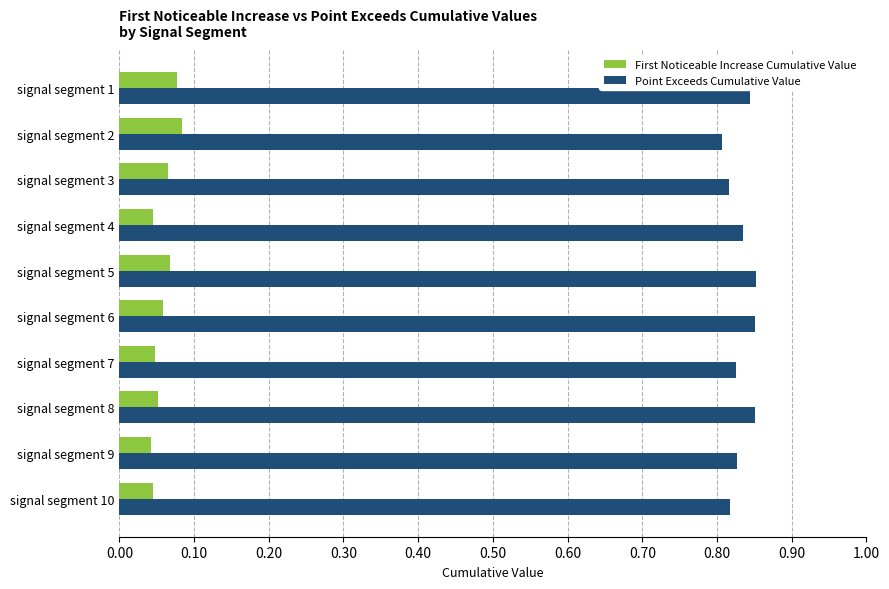

Count the First Noticeable Increase Cumulative Value values in the range 0 to 1.

10